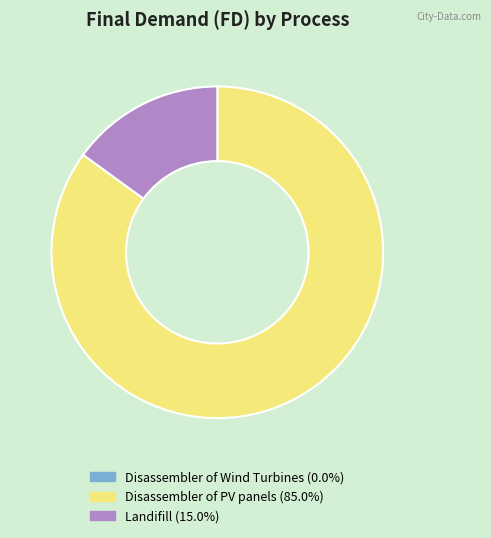

True or false: Disassembler of PV panels accounts for 98% of the total.

False